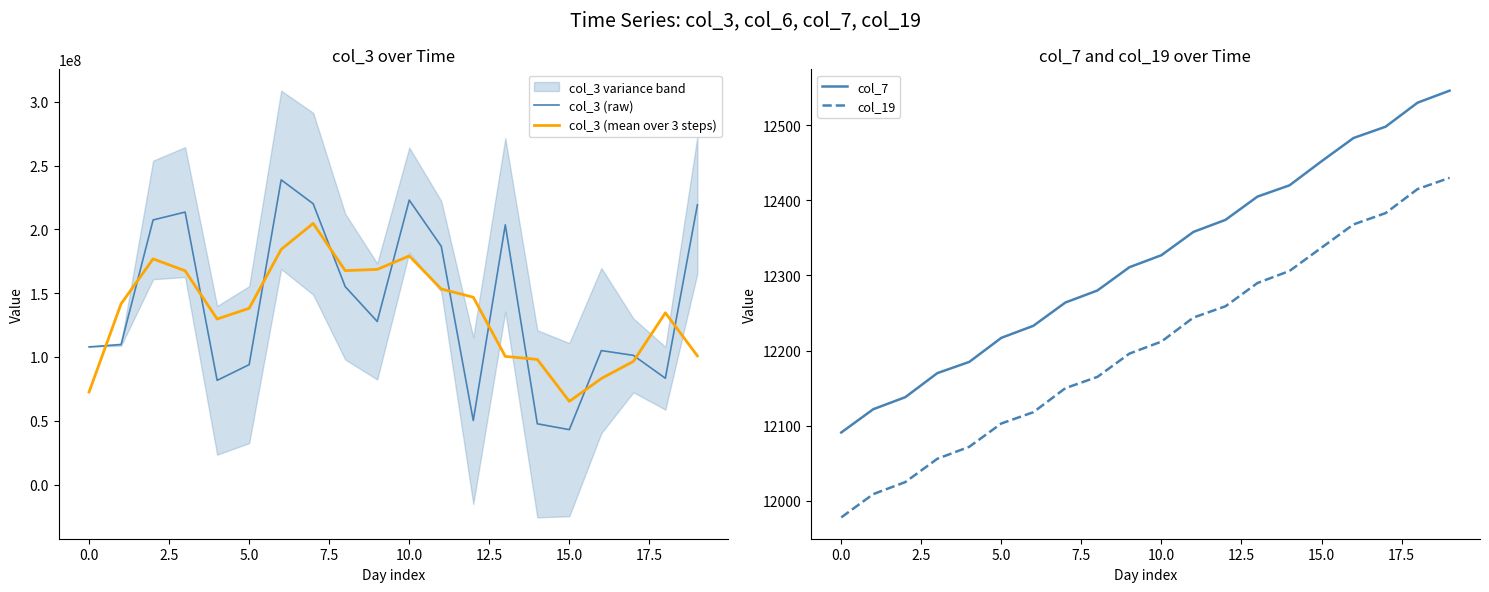

At which label does col_7 reach its peak?

19